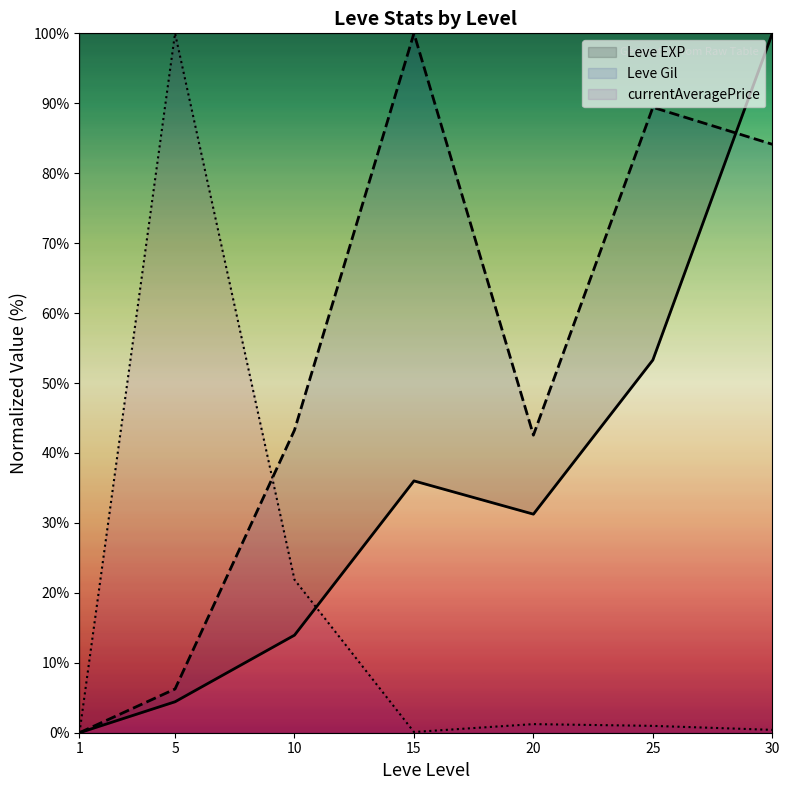

What is the value of the Leve EXP point at the 5th from the left?

31.3